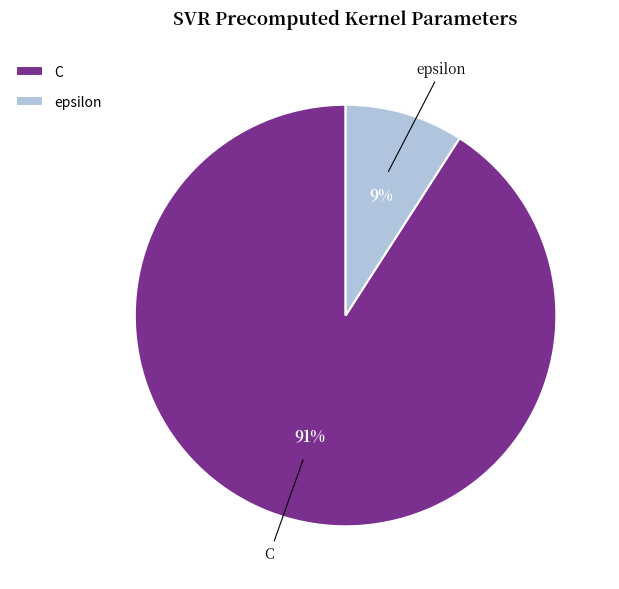

Rank the categories by value from lowest to highest.

epsilon, C